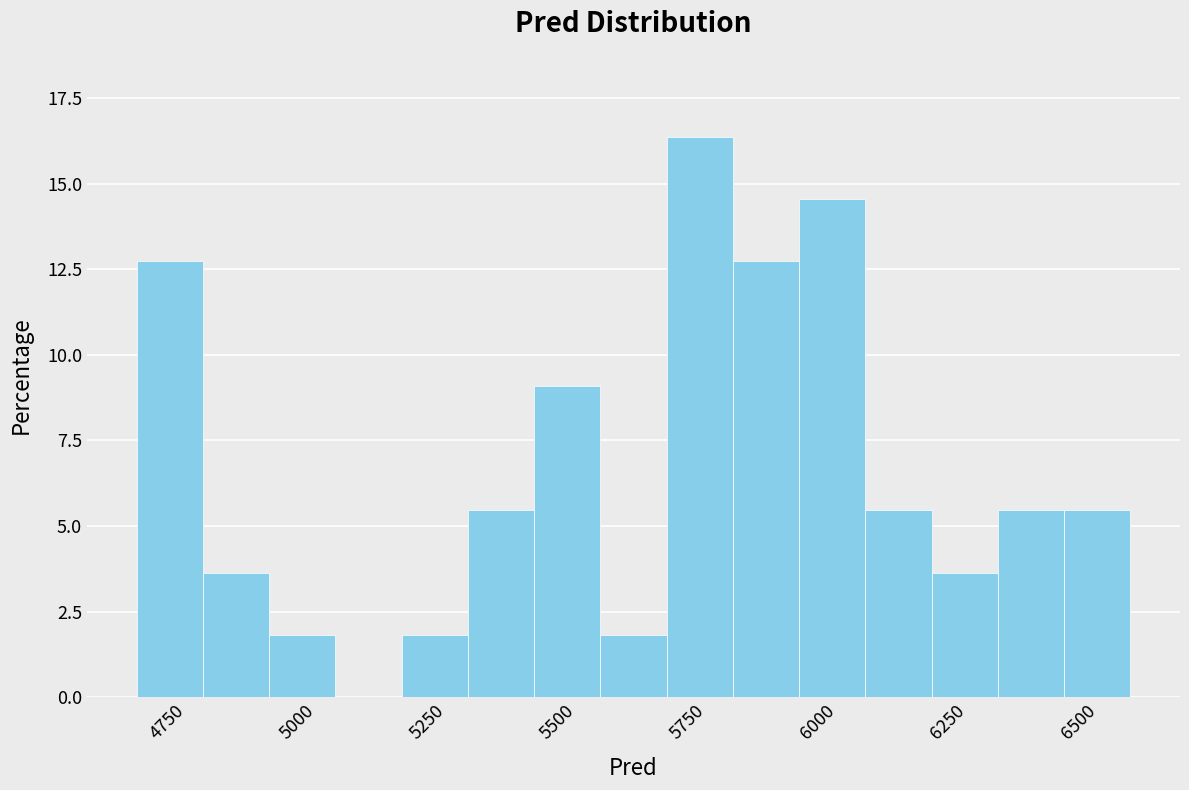

Around what value on the x-axis is the tallest bar? Give the approximate position of its centre, as read against the axis.

5750